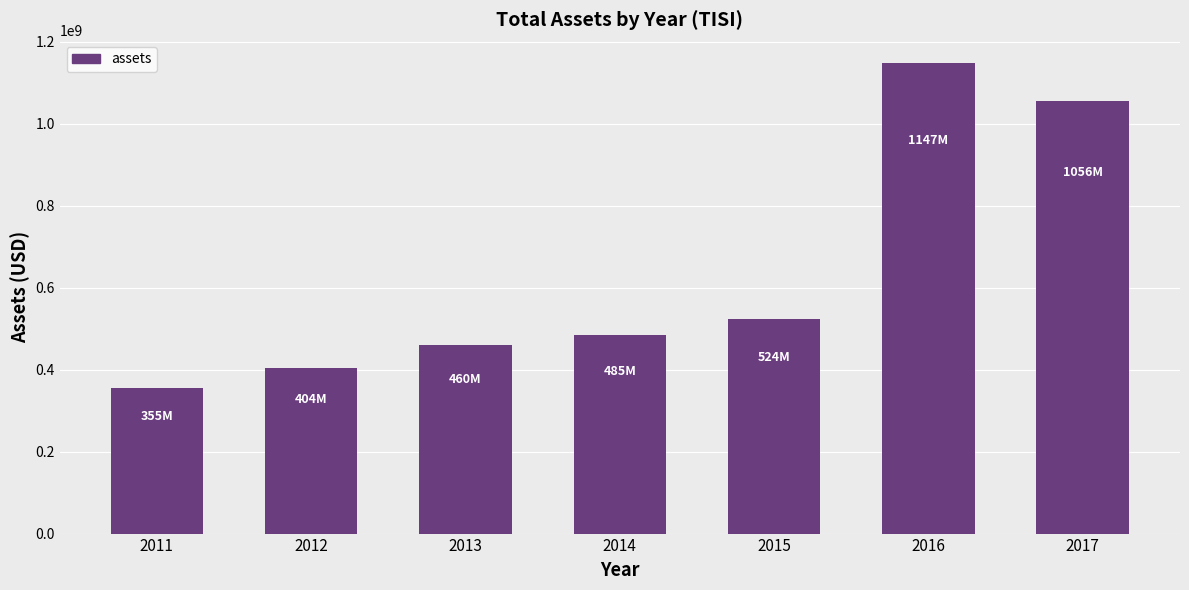

List the labels in order of value, smallest first.

2011, 2012, 2013, 2014, 2015, 2017, 2016